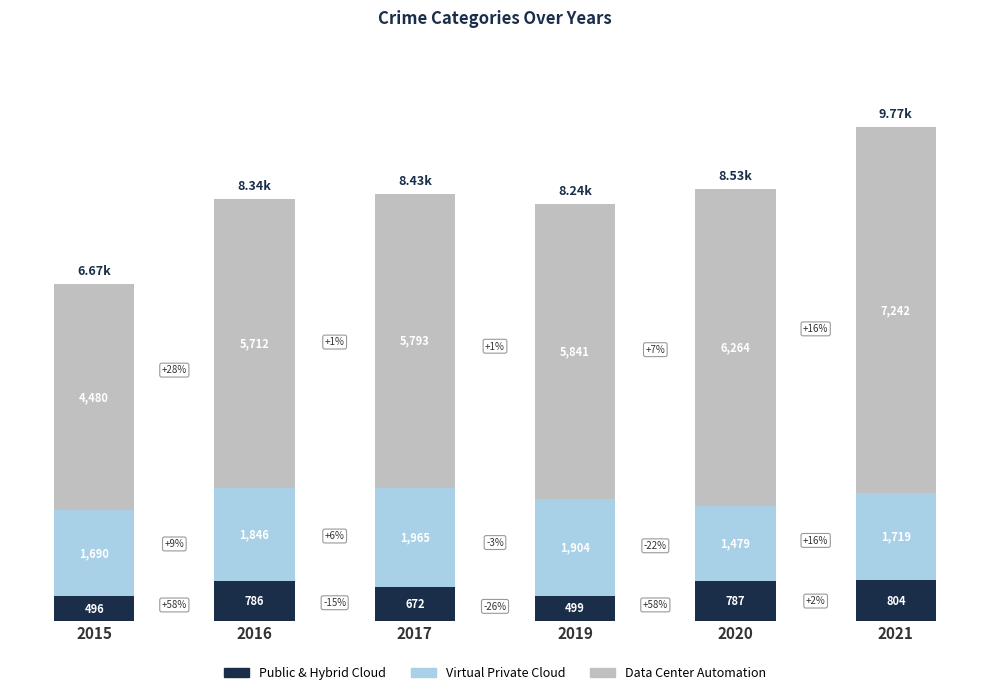

List the labels in order of Public & Hybrid Cloud value, smallest first.

2015, 2019, 2017, 2016, 2020, 2021